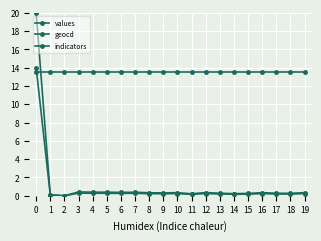

The geocd series shows 0.3 at 5. True or false?

True